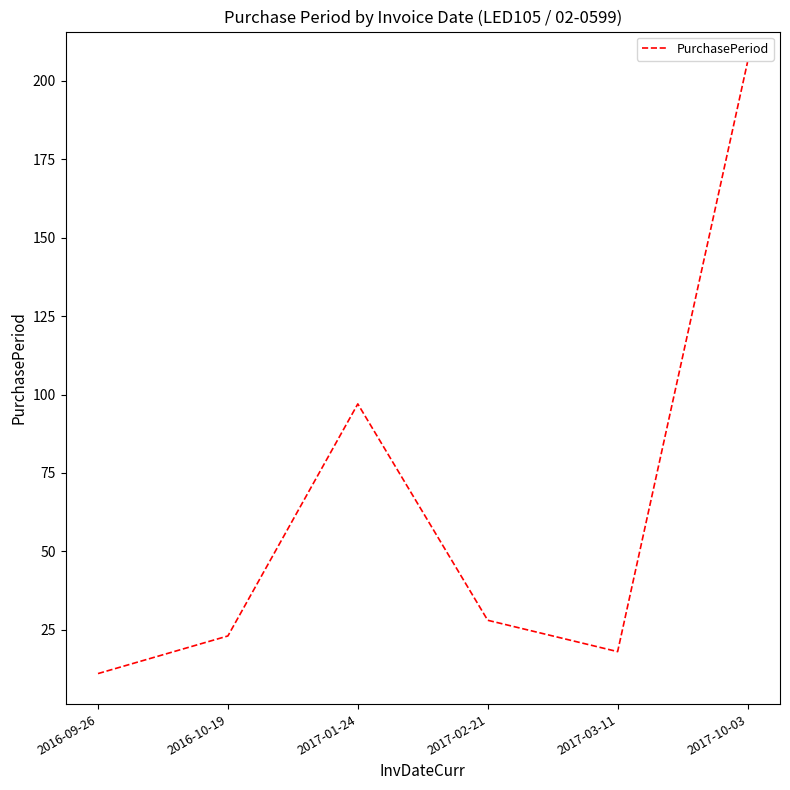

What position from the right is 2016-10-19?

5